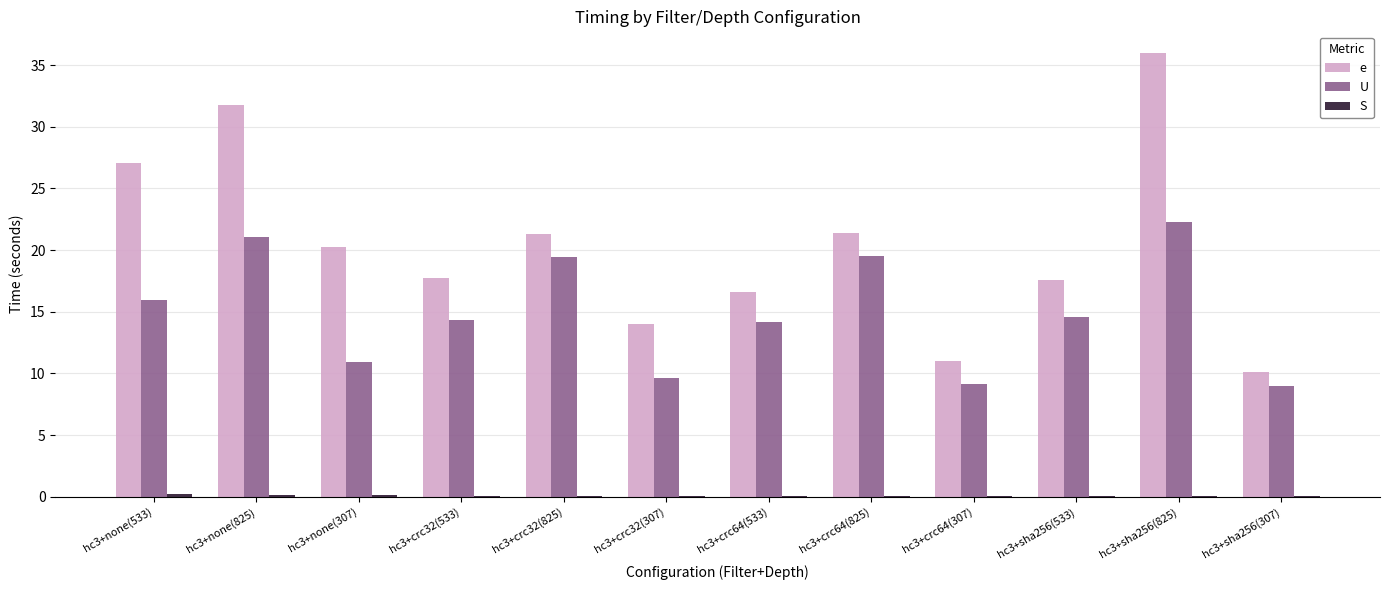

Which series changed the most between hc3+crc32(533) and hc3+crc64(307)?

e